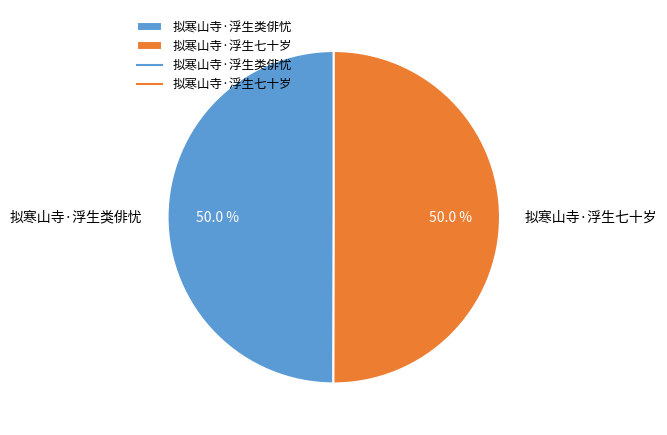

Combined, what portion of the pie is 拟寒山寺·浮生类俳忧 and 拟寒山寺·浮生七十岁?

100.0%